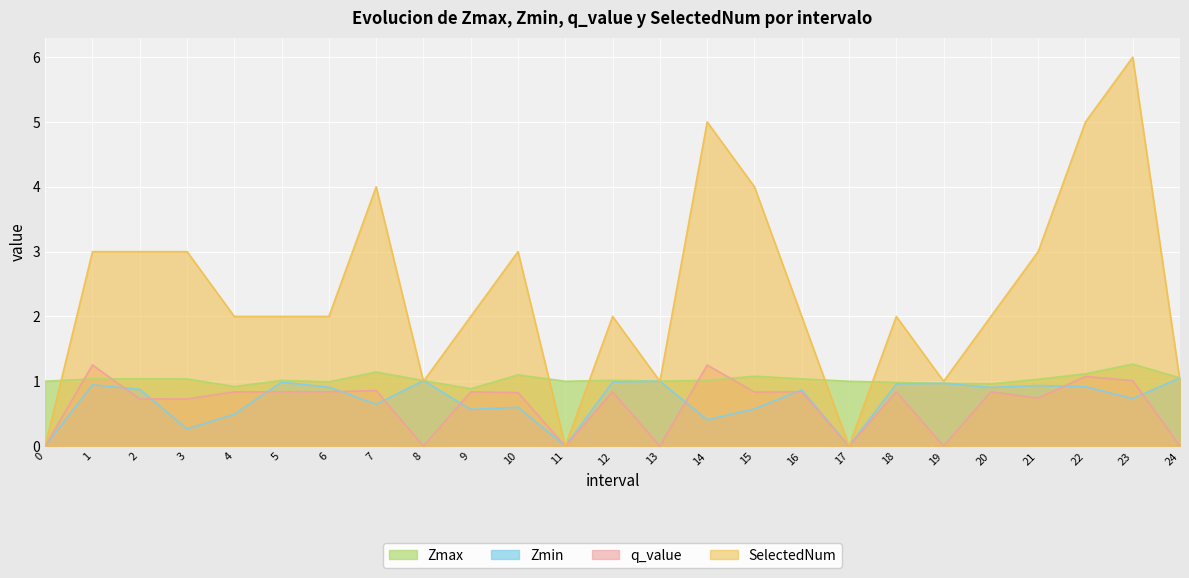

What is the maximum value for Zmax?

1.3